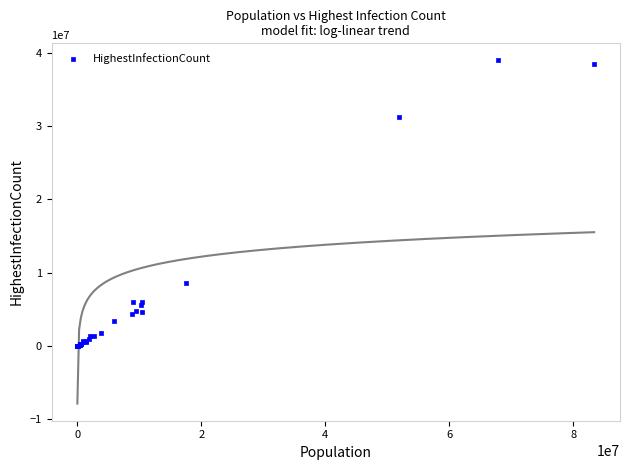

What Y value in the scatter plot is closest to 19466206?

8610372